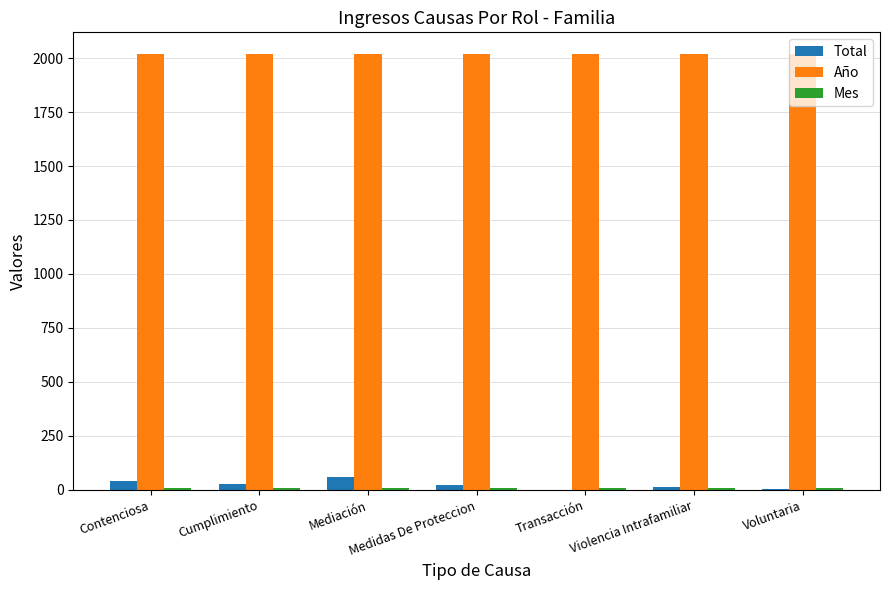

Which series has the largest total across all categories?

Año